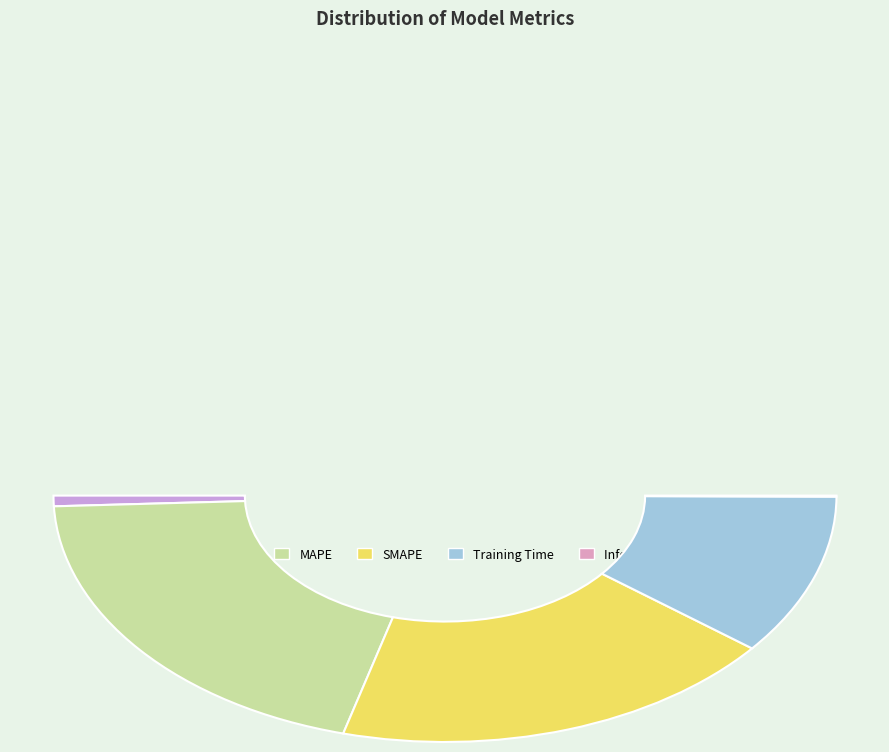

Between Training Time and MAPE, which is larger?

MAPE